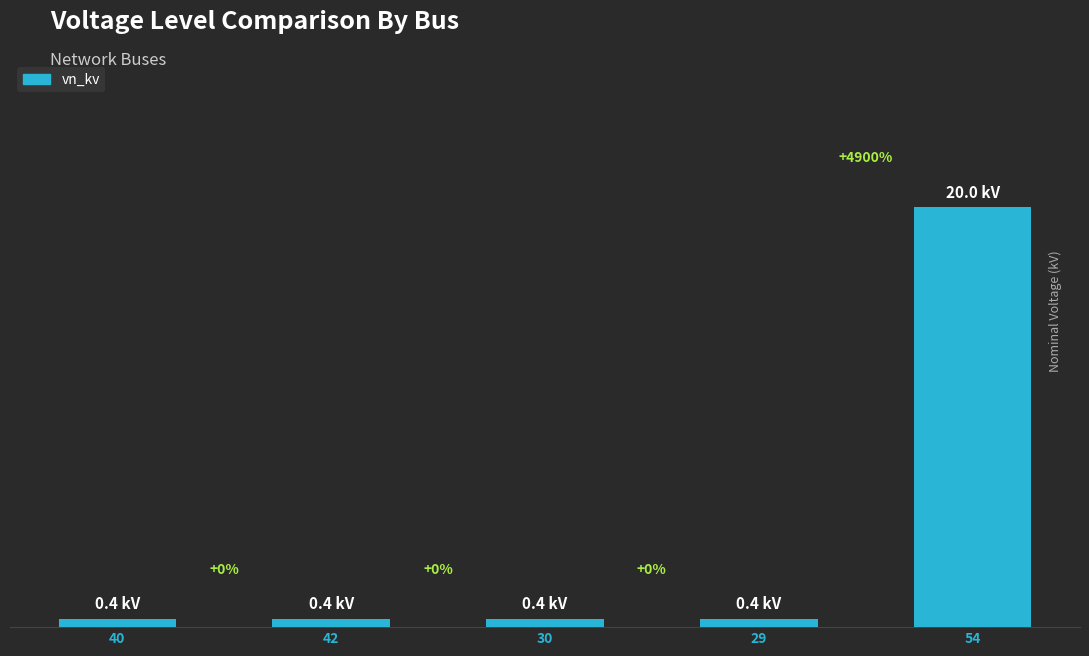

Which label corresponds to the smallest value in the chart?

40